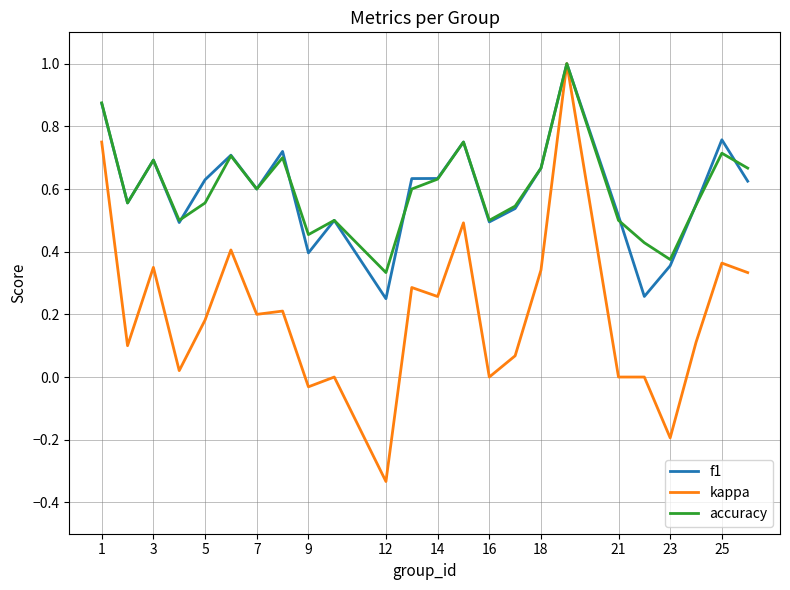

What is the maximum value for f1?

1.0